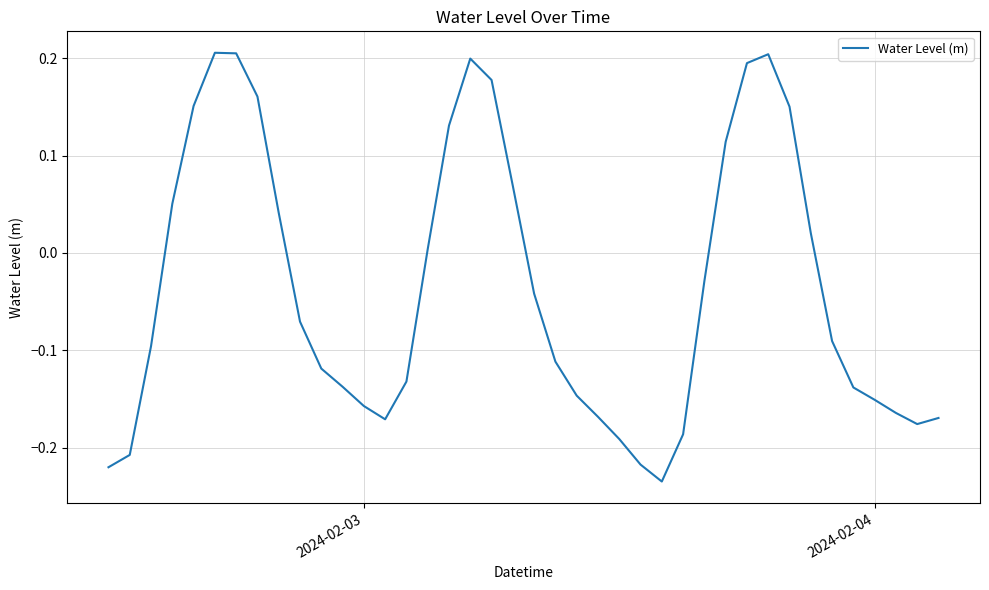

What is the difference between the second highest and minimum values?

0.4